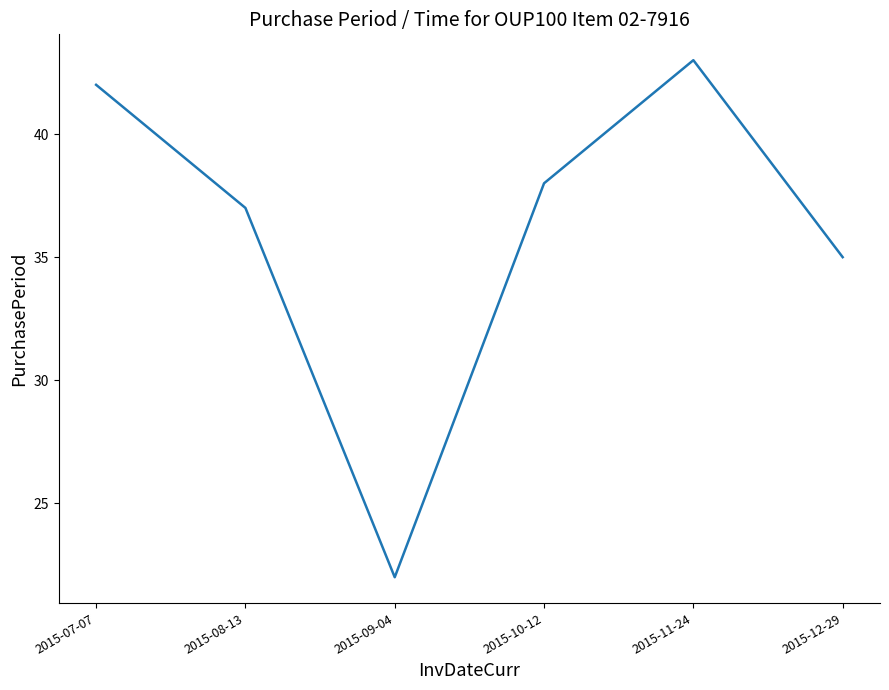

Where does the data first go above 38?

2015-07-07